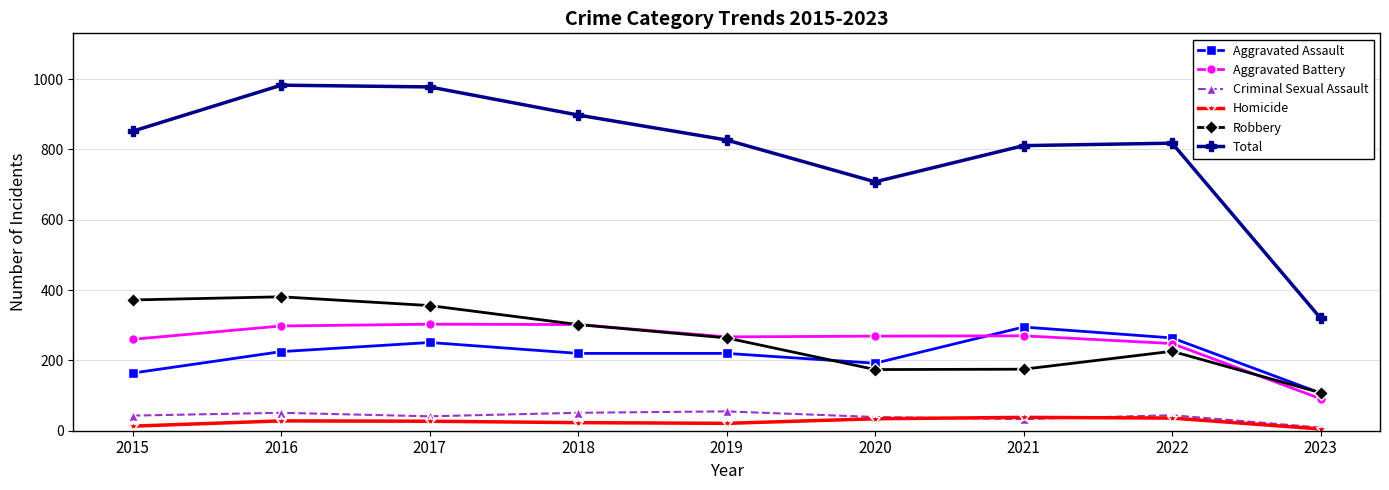

How many interior local peaks does the Total series have?

2